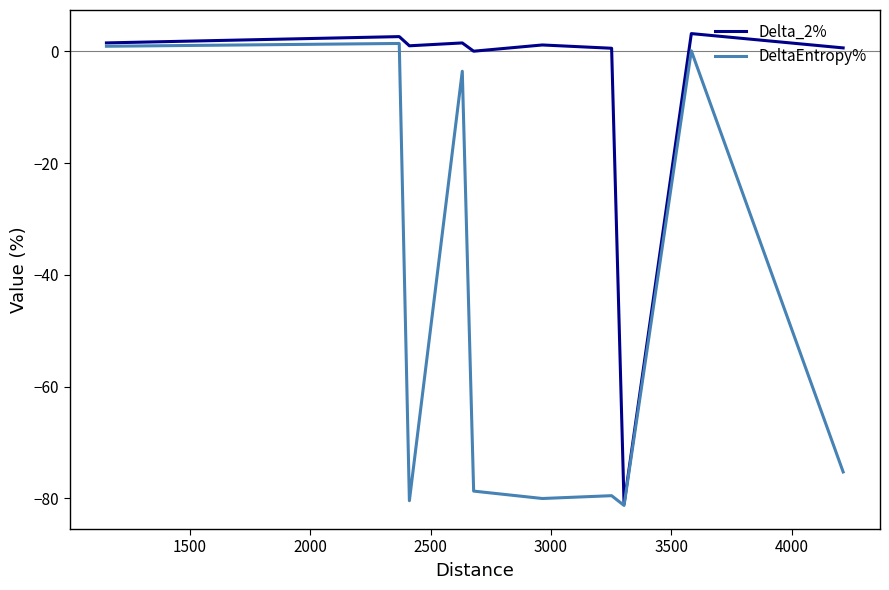

Which series has the largest total across all categories?

Delta_2%